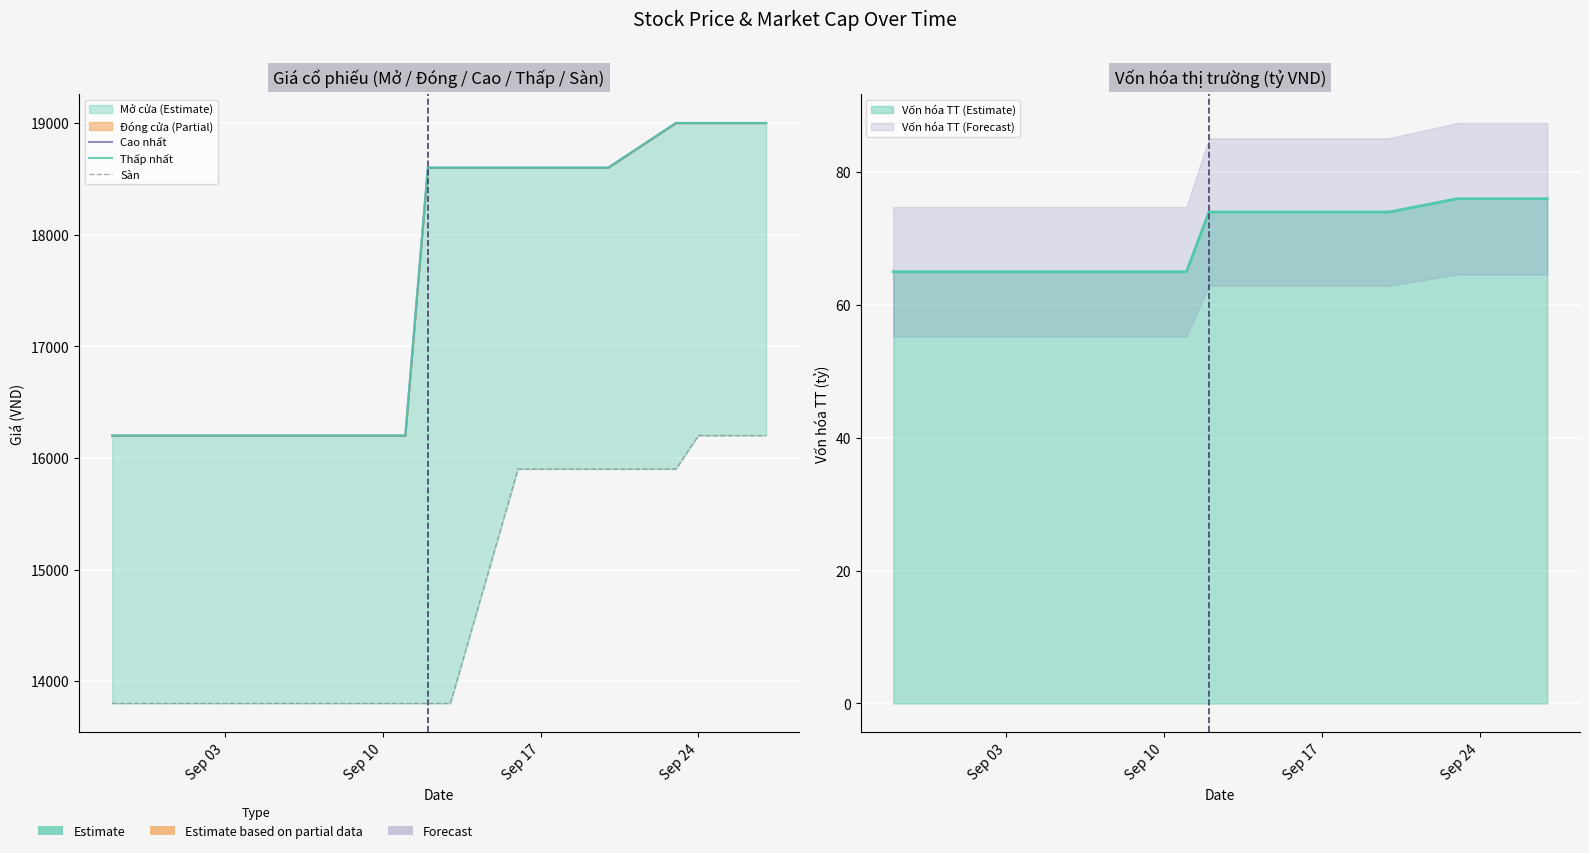

What is the greatest value displayed?

19000